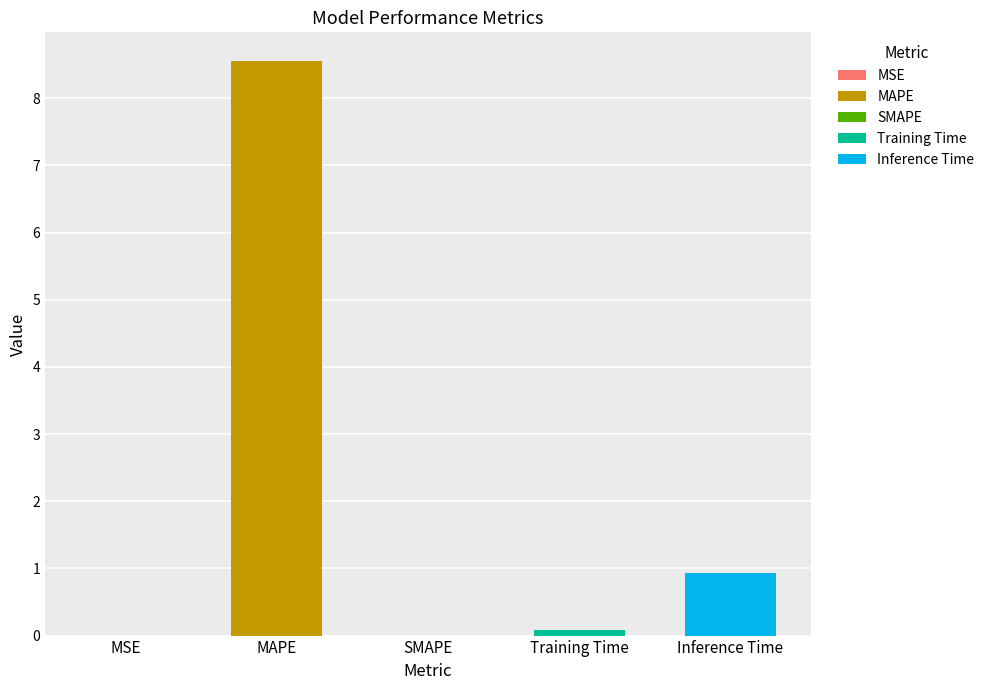

Which label corresponds to the largest value in the chart?

MAPE